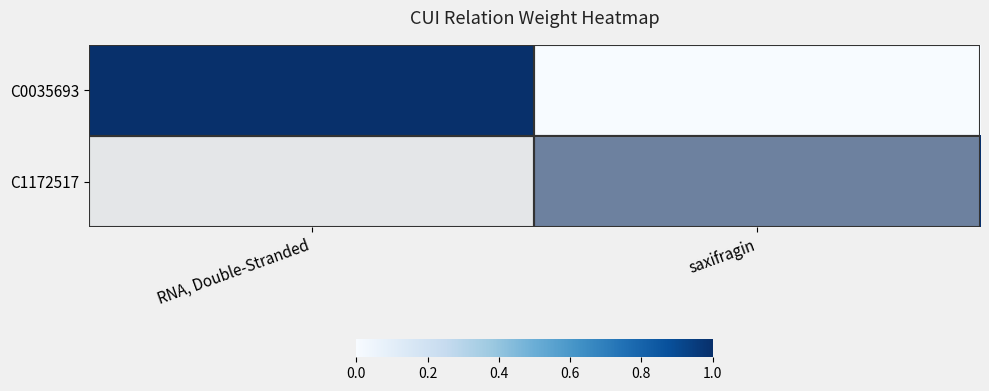

Reading left to right, what are all the values shown in this chart?

C0035693: RNA, Double-Stranded=1	saxifragin=0
C1172517: RNA, Double-Stranded=0	saxifragin=1